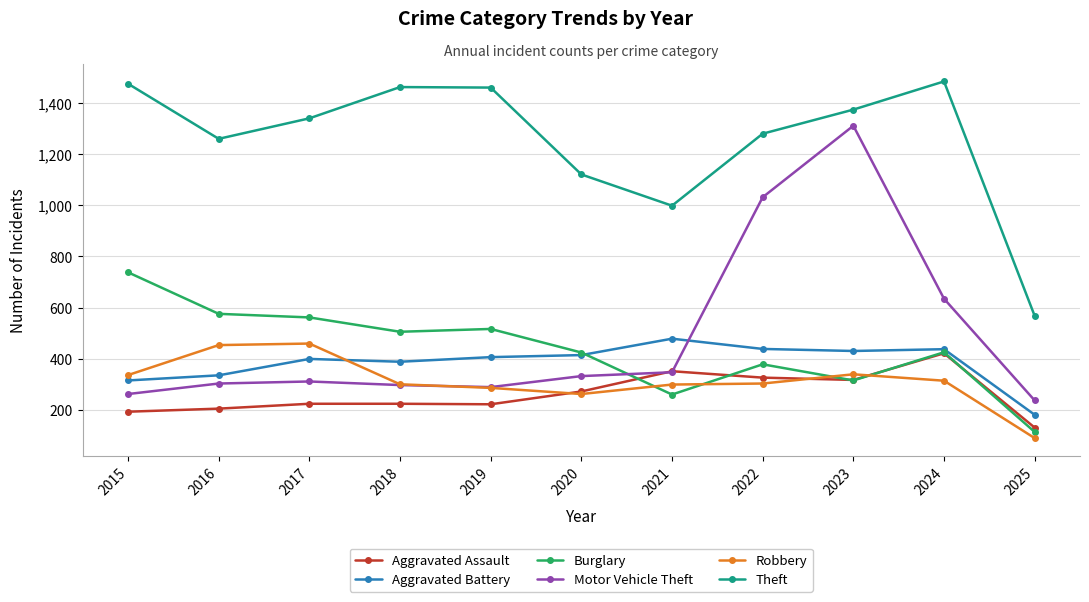

What is the difference between the highest and lowest values at 2019?

1236